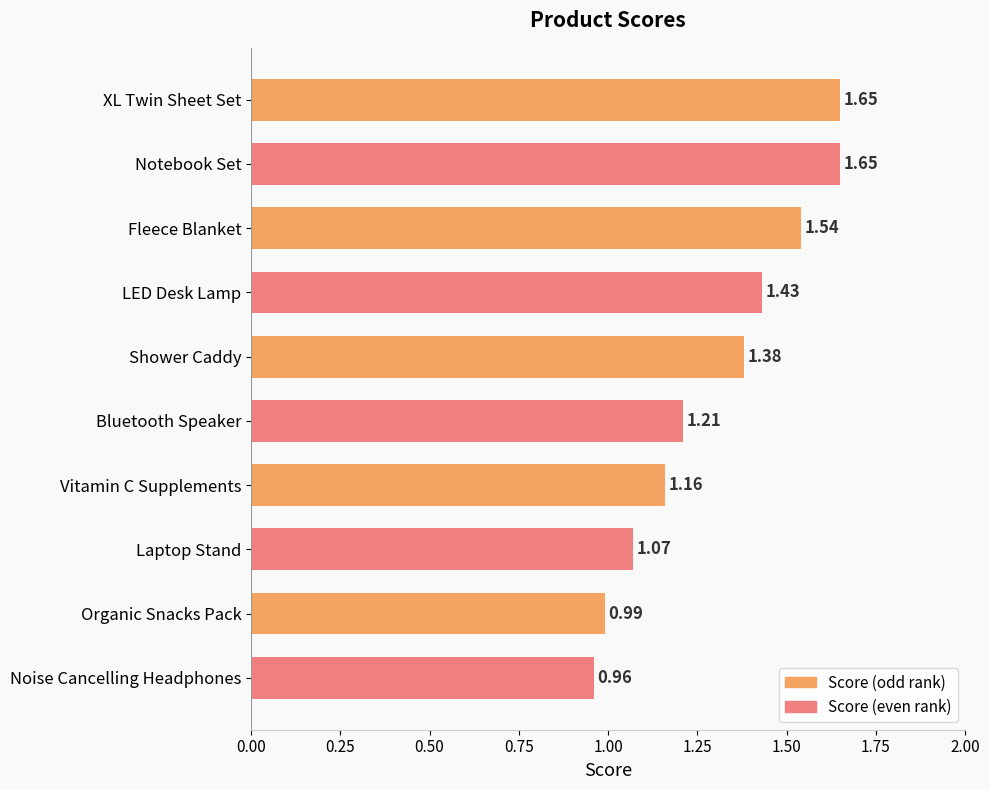

Rank the categories by value from highest to lowest.

XL Twin Sheet Set, Notebook Set, Fleece Blanket, LED Desk Lamp, Shower Caddy, Bluetooth Speaker, Vitamin C Supplements, Laptop Stand, Organic Snacks Pack, Noise Cancelling Headphones